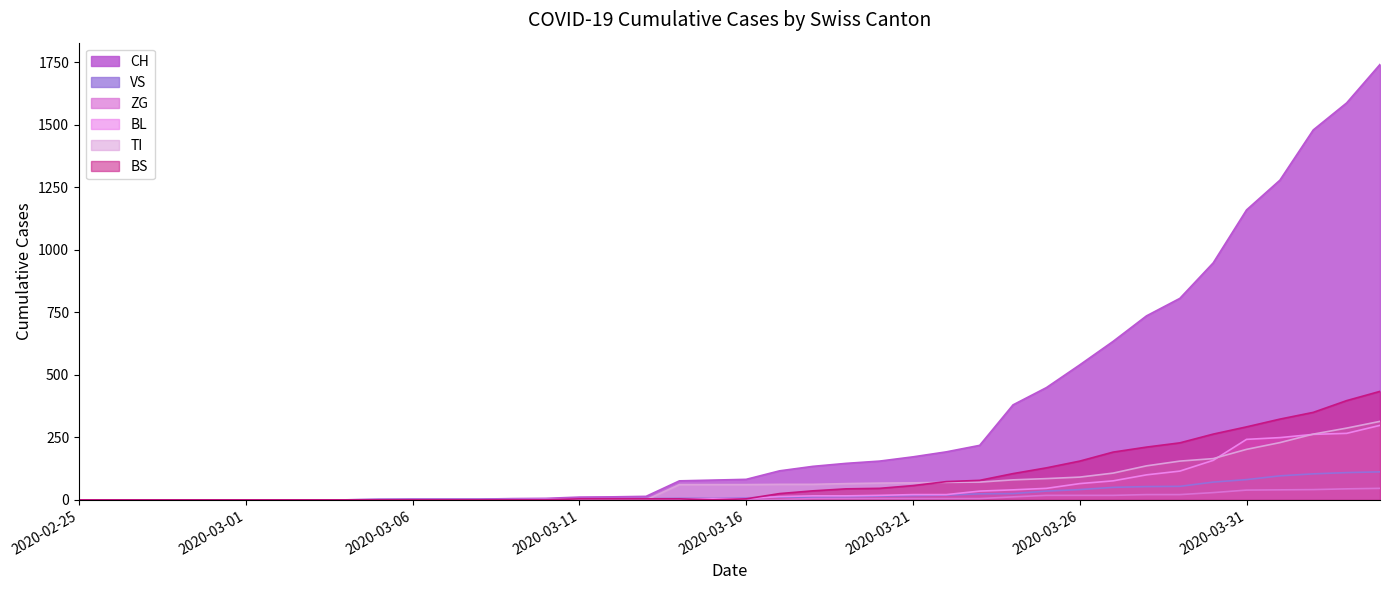

The value of CH at 2020-02-28 is 0. True or false?

True